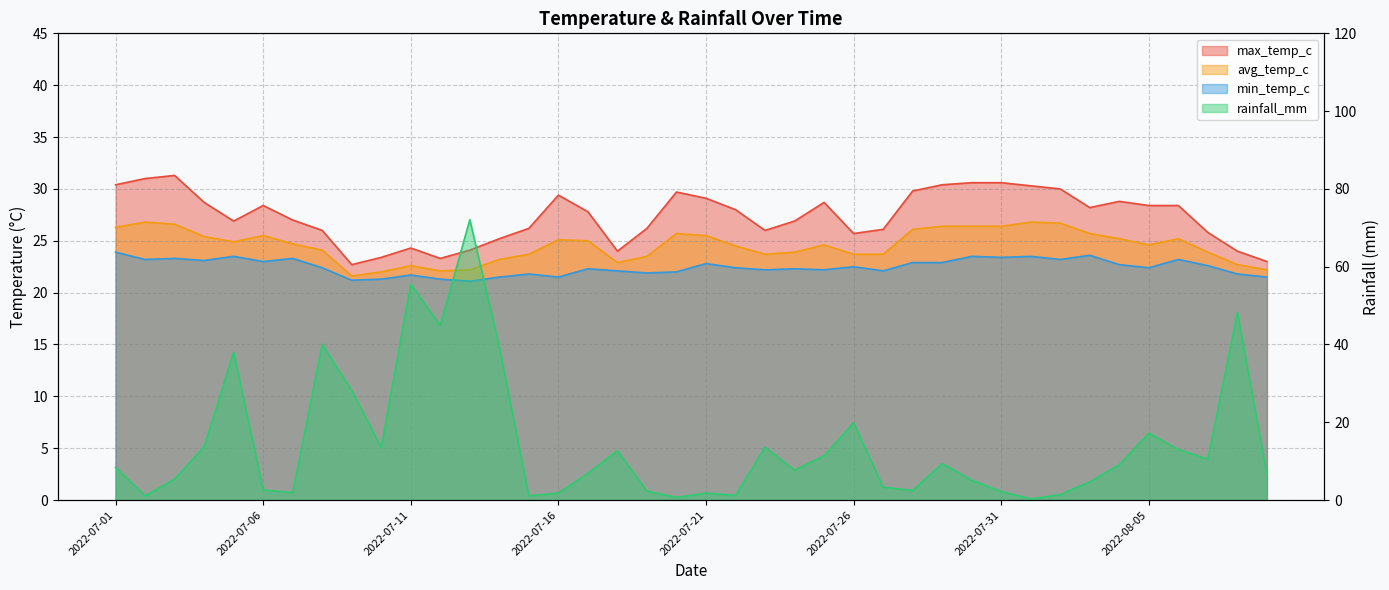

What is the lowest value of the max_temp_c series?

22.7